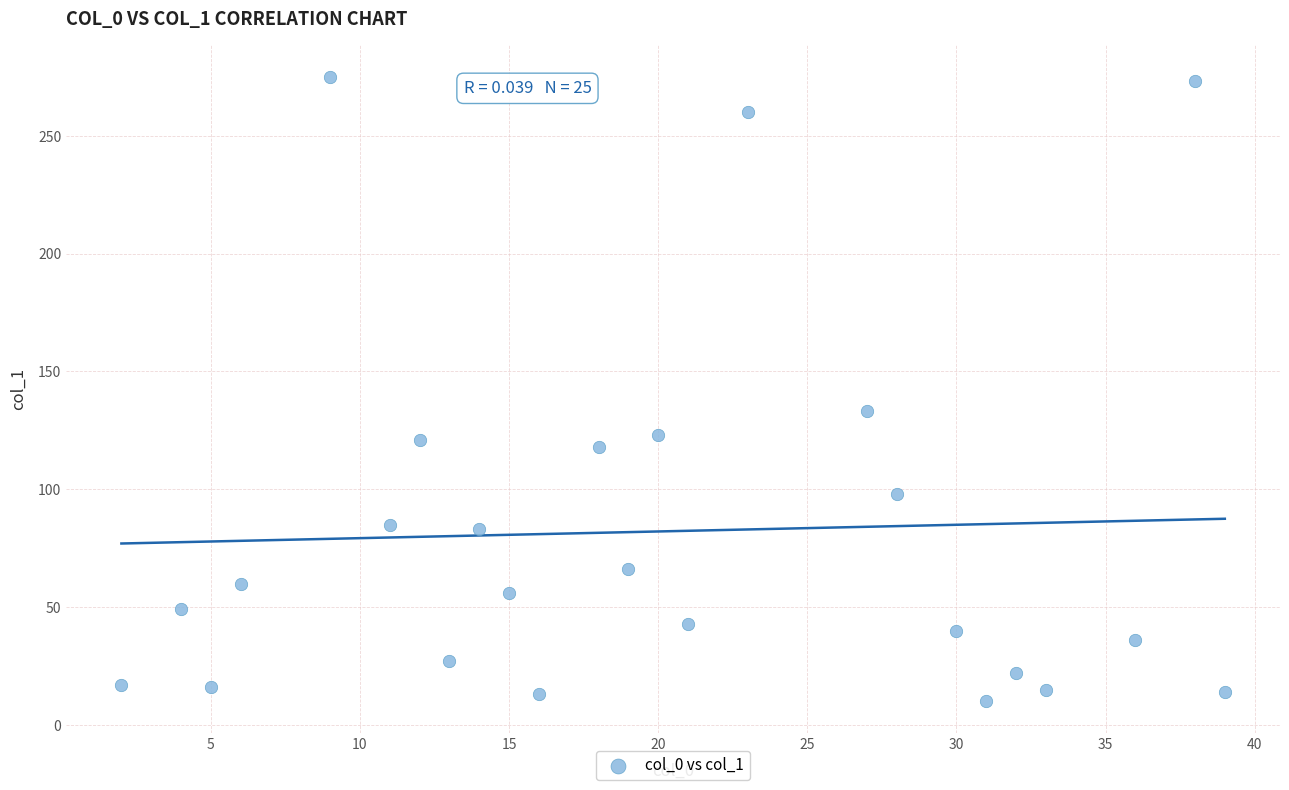

What Y value in the scatter plot is closest to 142?

133